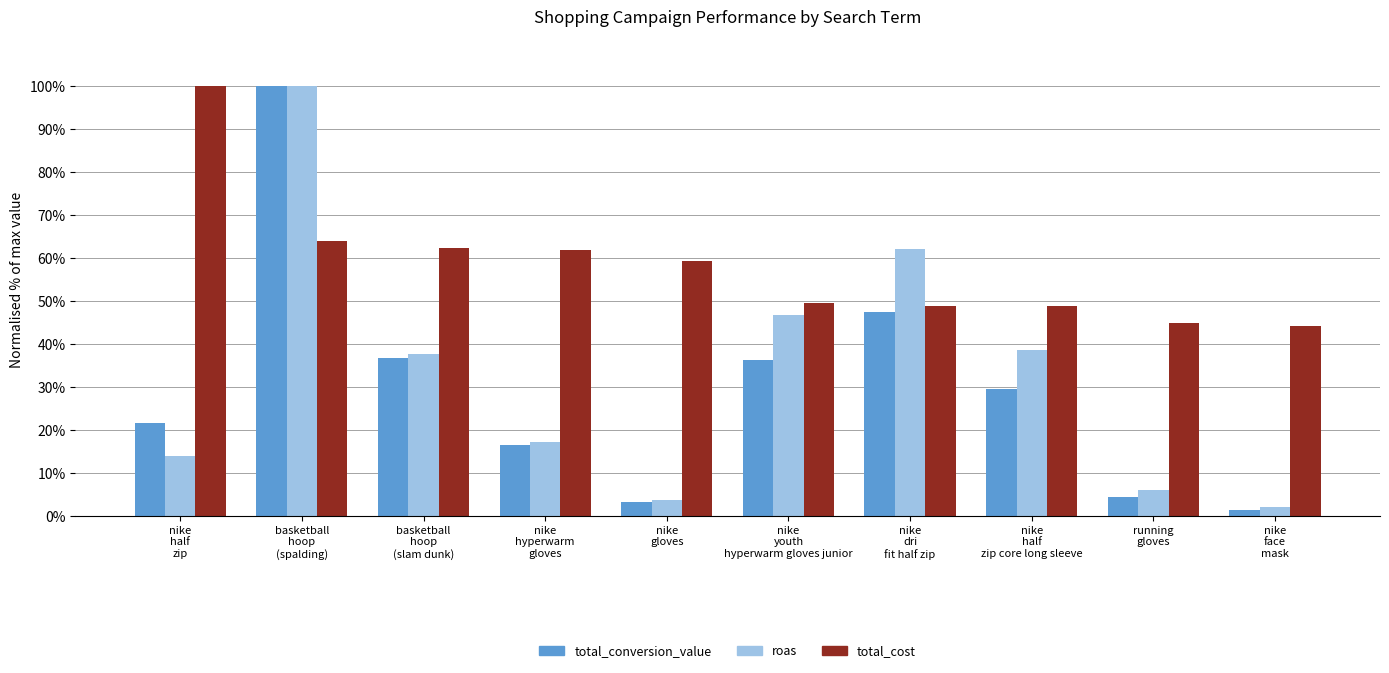

How many bars are there in each group?

3